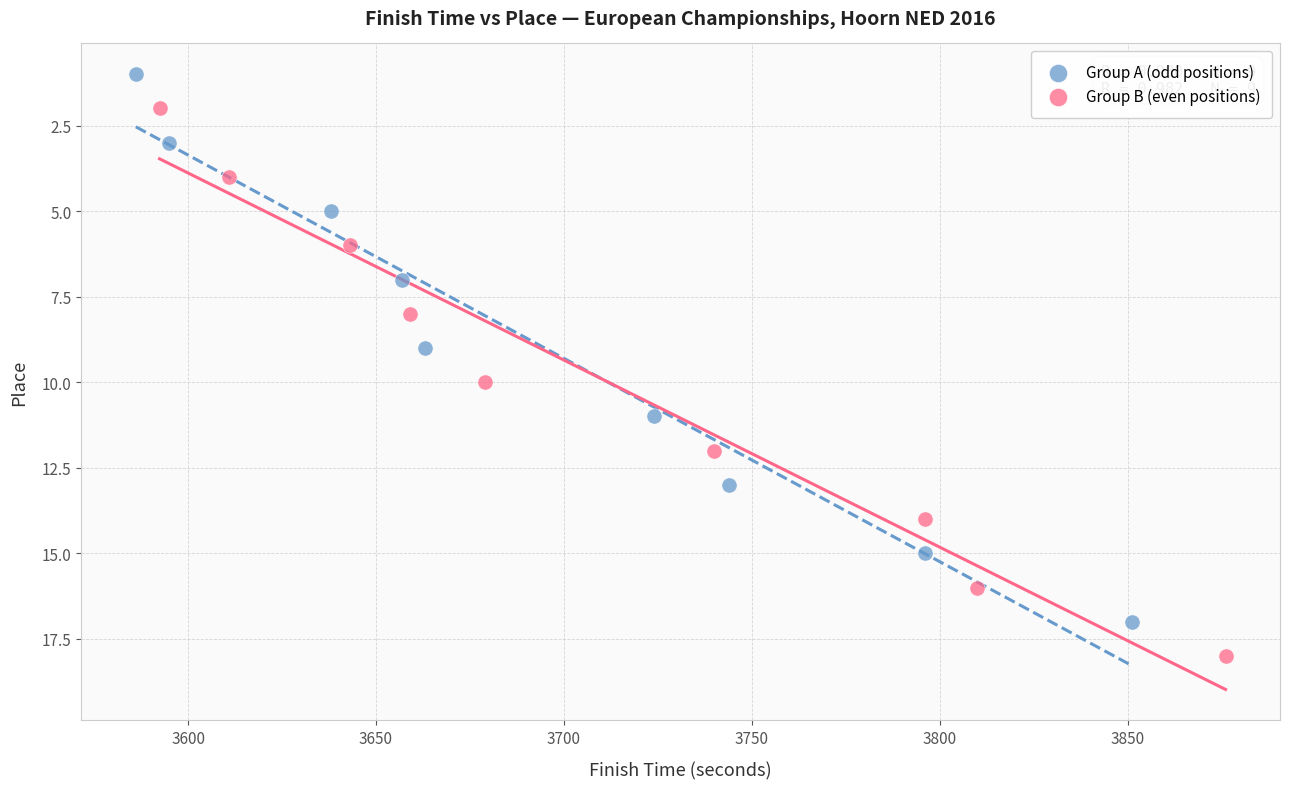

Which series contains the lowest Y value?

Group A (odd positions)